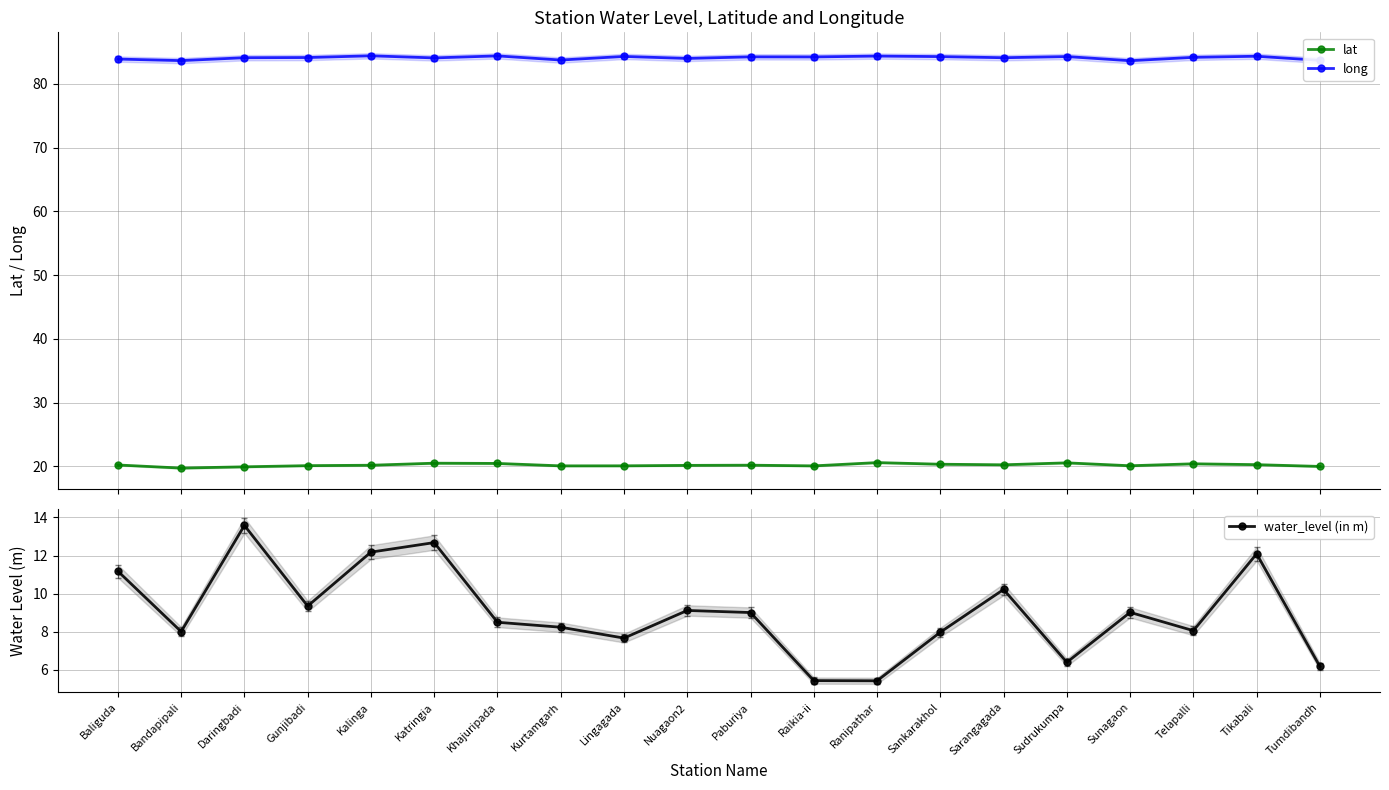

At Sankarakhol, list the series in order from largest to smallest.

long, lat, water_level (in m)